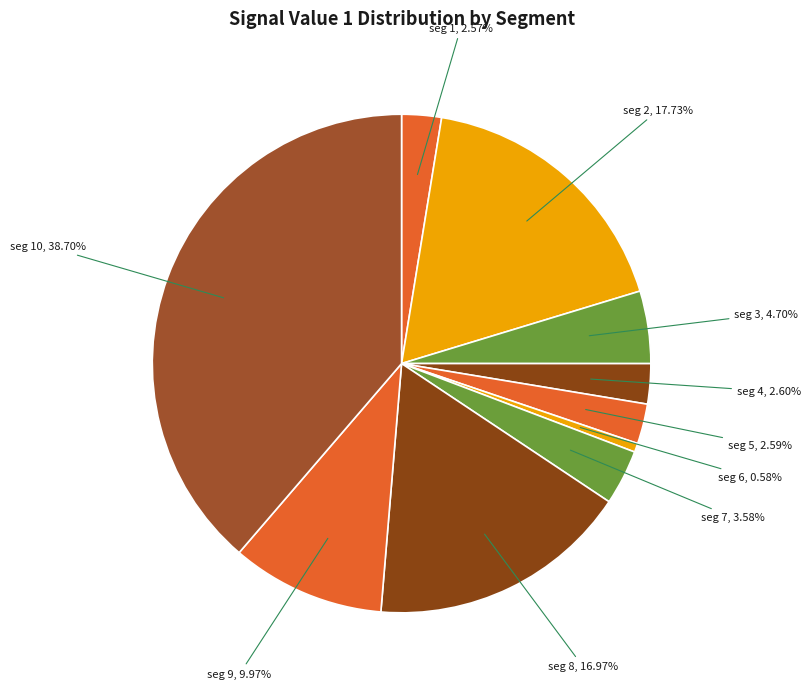

To the nearest percent, what is the difference between the largest and smallest slice percentages?

38%